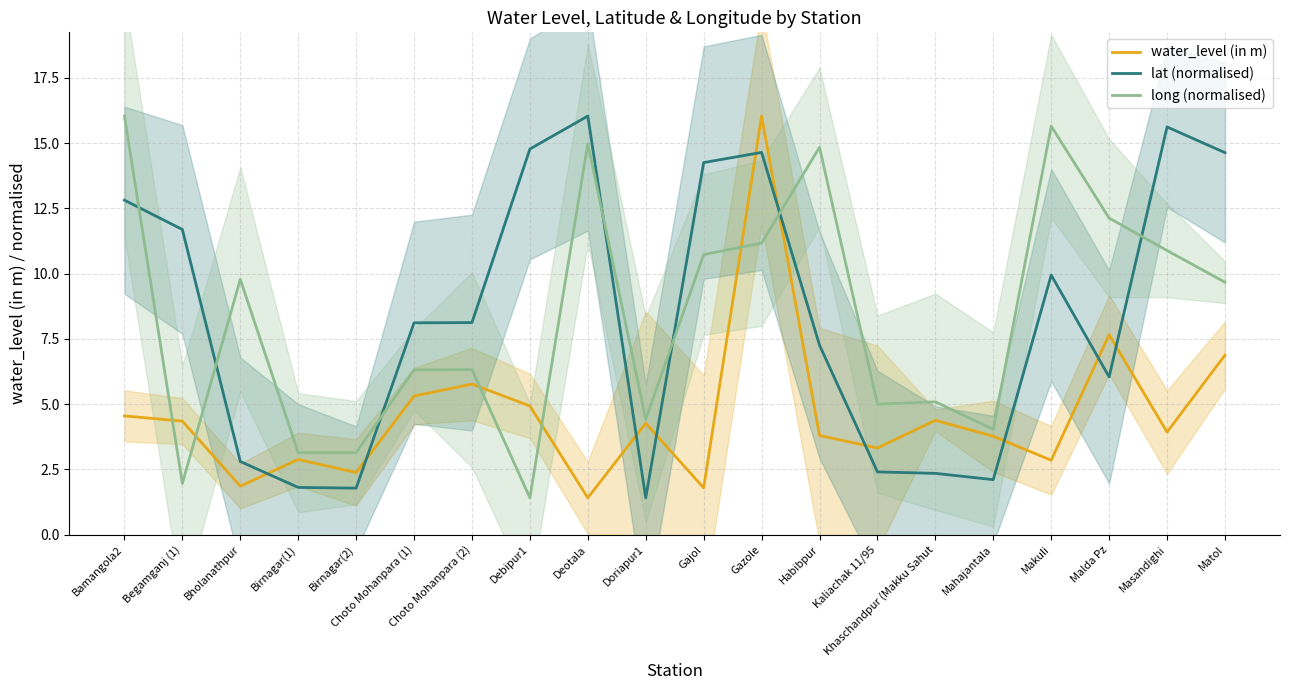

Between Makuli and Begamganj (1), which is larger?

Begamganj (1)